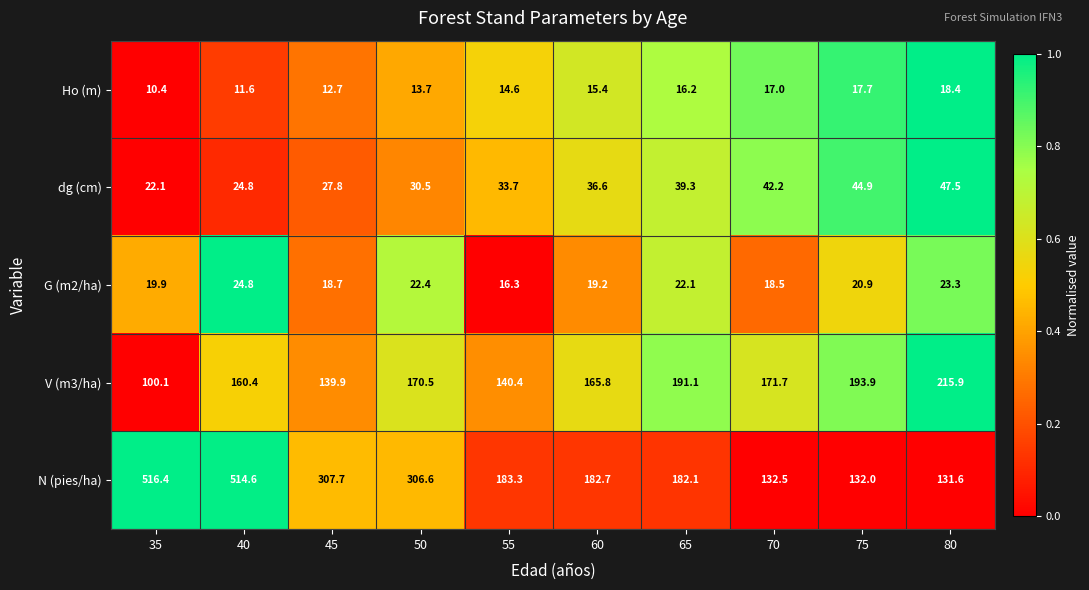

Rank the series at 35 from highest to lowest value.

N (pies/ha), V (m3/ha), dg (cm), G (m2/ha), Ho (m)